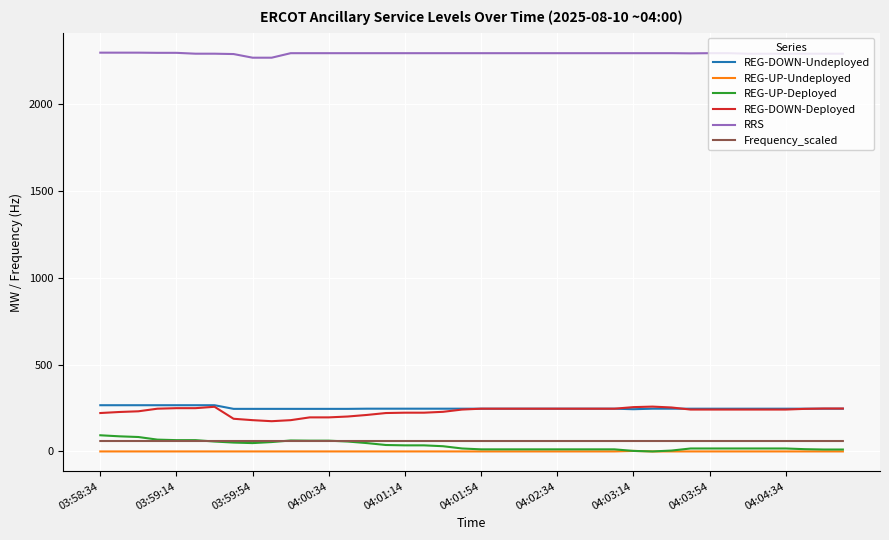

What is the greatest value displayed?

2295.0